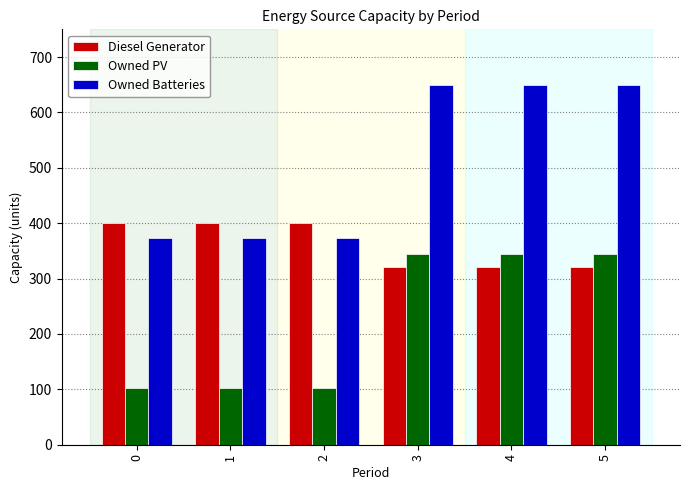

At how many categories does at least one series exceed 361?

6